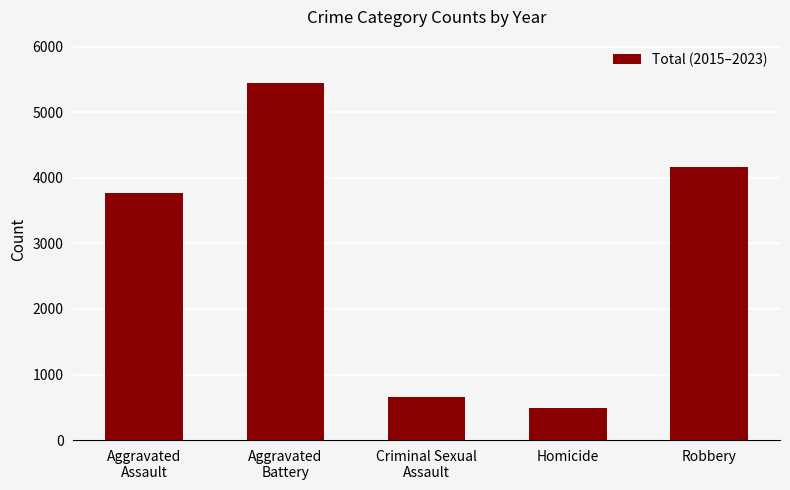

Is it true that the value at Aggravated
Battery is 5454?

True